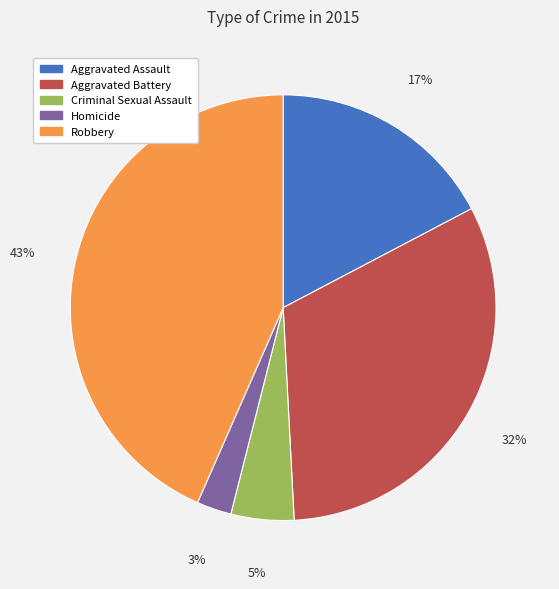

To the nearest percent, what is the difference between the Aggravated Battery and Criminal Sexual Assault slice percentages?

27%